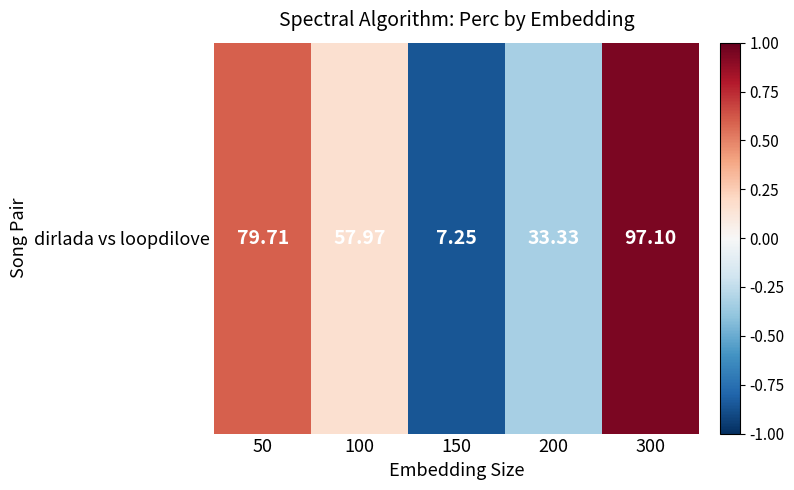

How many values are below 0?

2